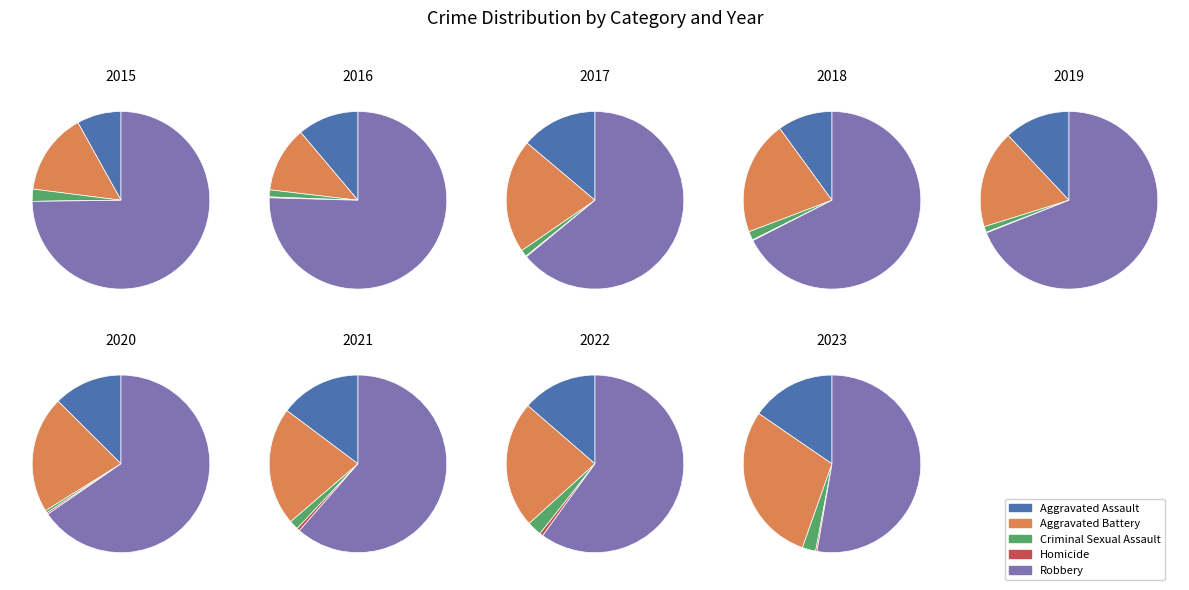

Does 2016 represent more than half of the total?

No